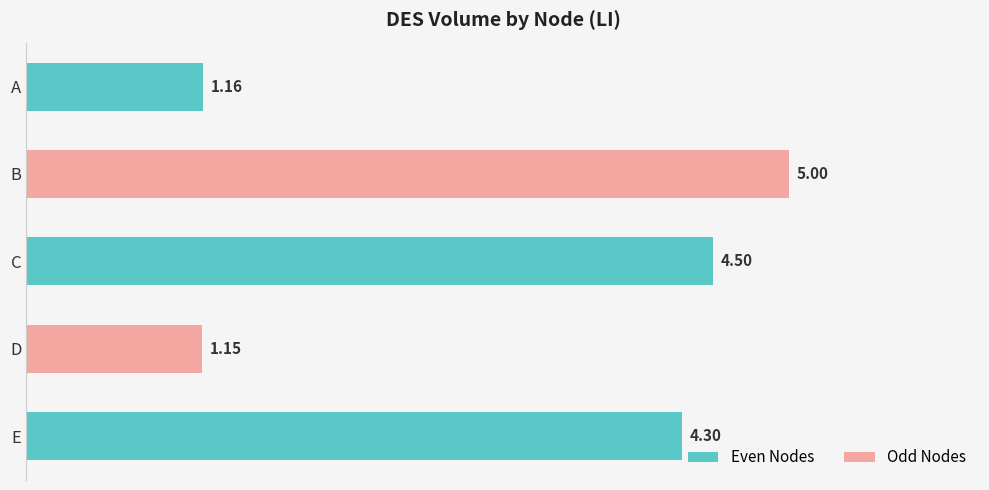

List the labels in order of value, largest first.

B, C, E, A, D